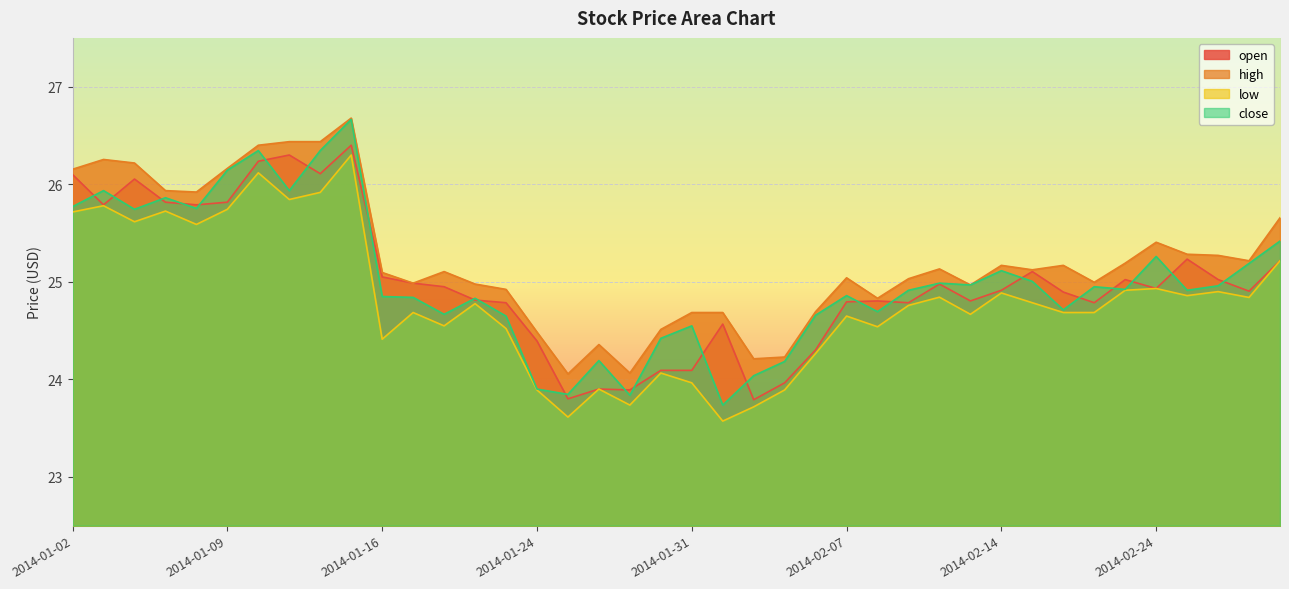

Which category has the lowest value across all series?

2014-02-03